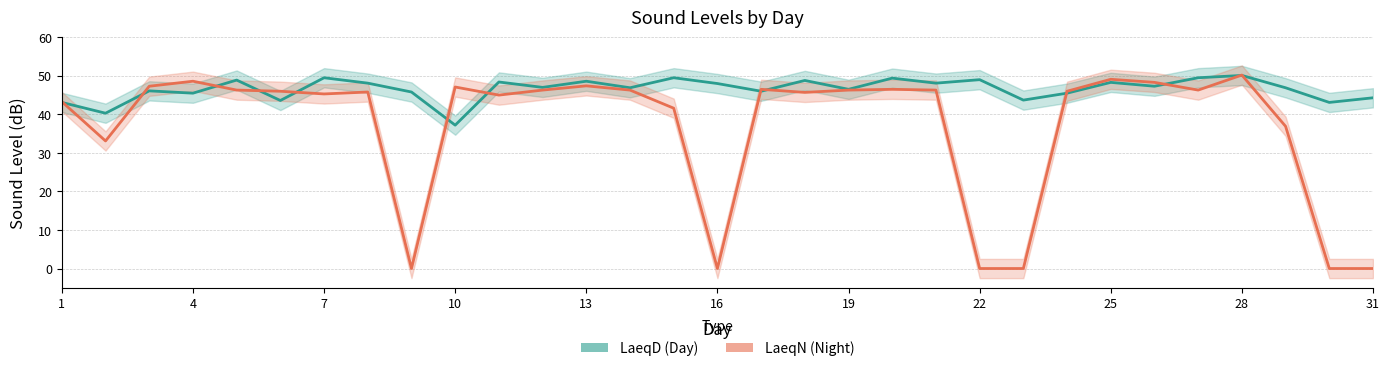

At how many categories does at least one series exceed 13?

31